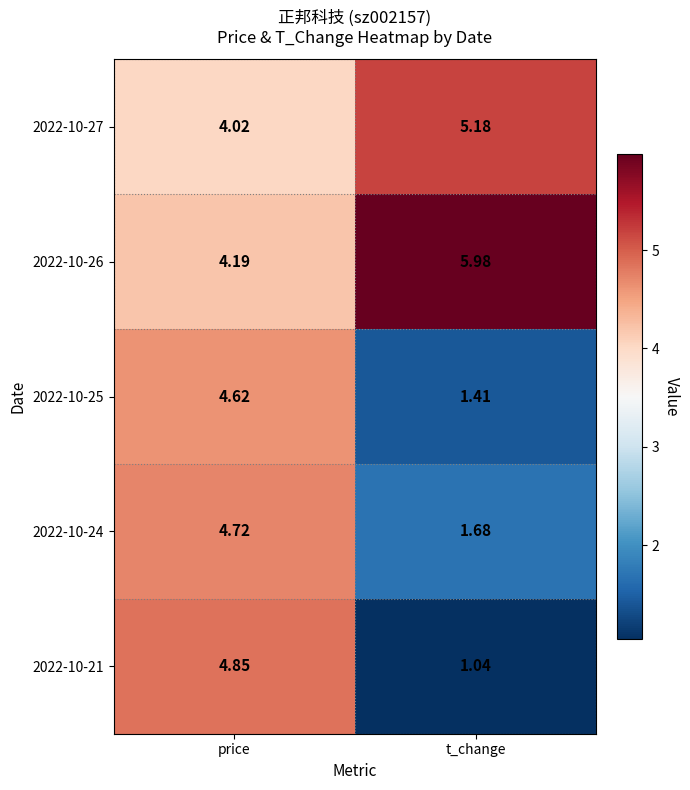

Where does the 2022-10-25 series first go above 4?

price